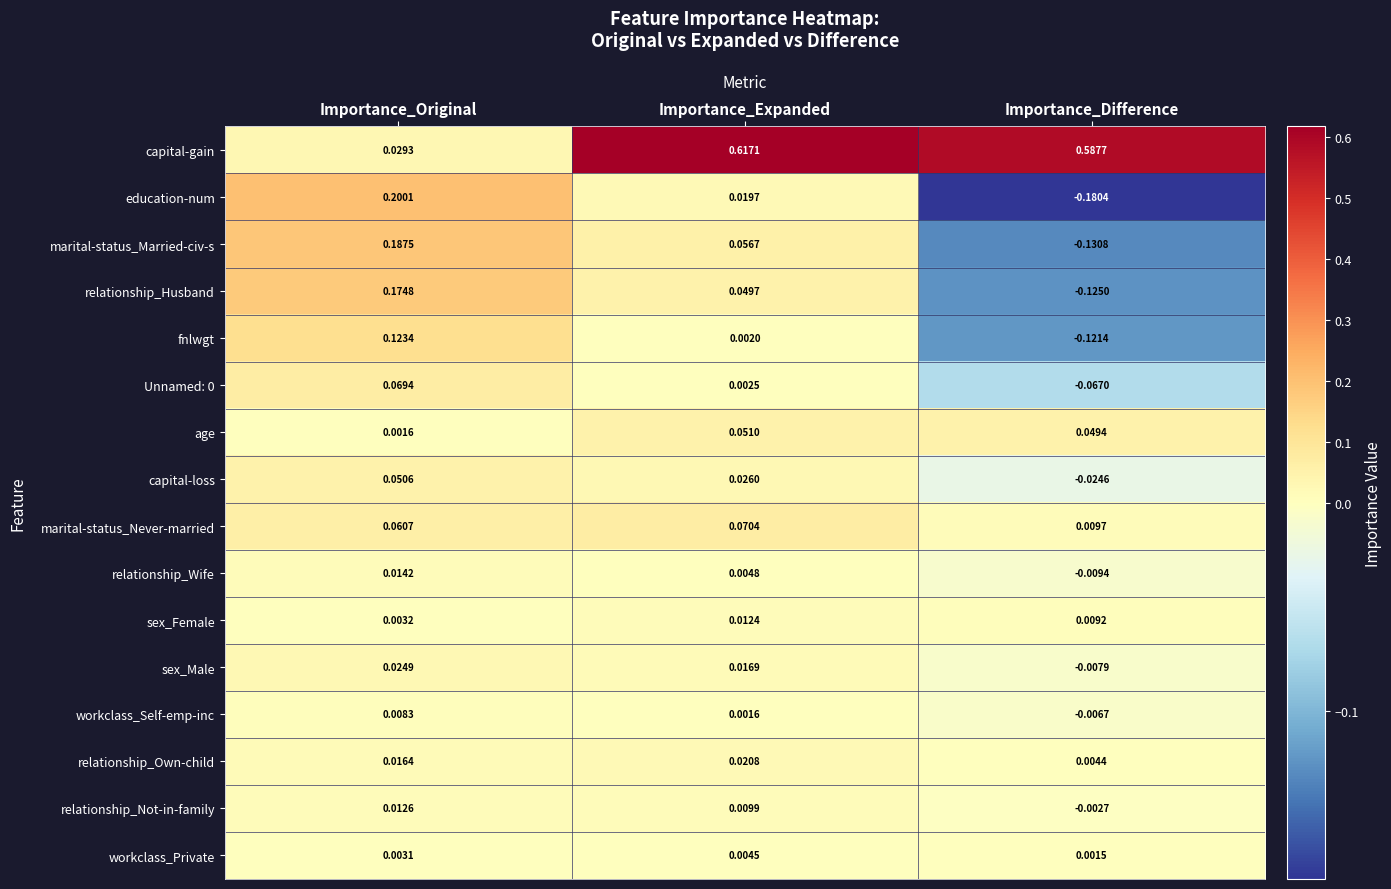

Between Importance_Expanded and Importance_Difference, which series saw the biggest shift?

education-num